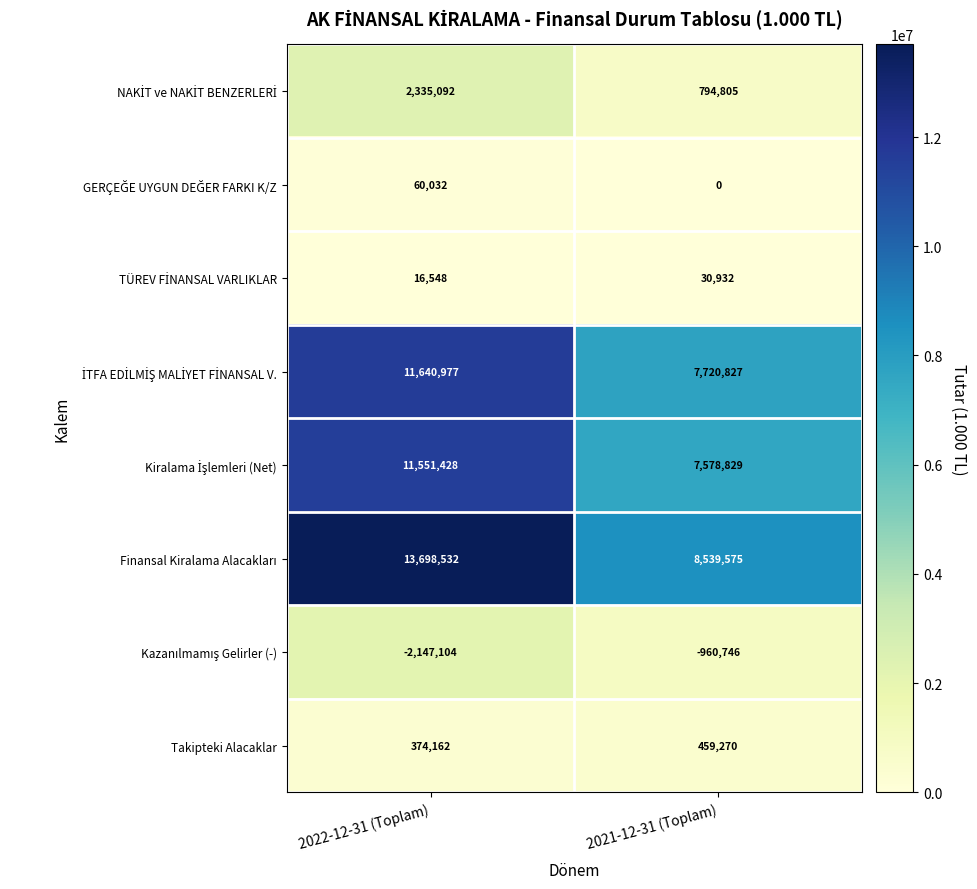

At which category does the chart reach its minimum across all series?

2022-12-31 (Toplam)